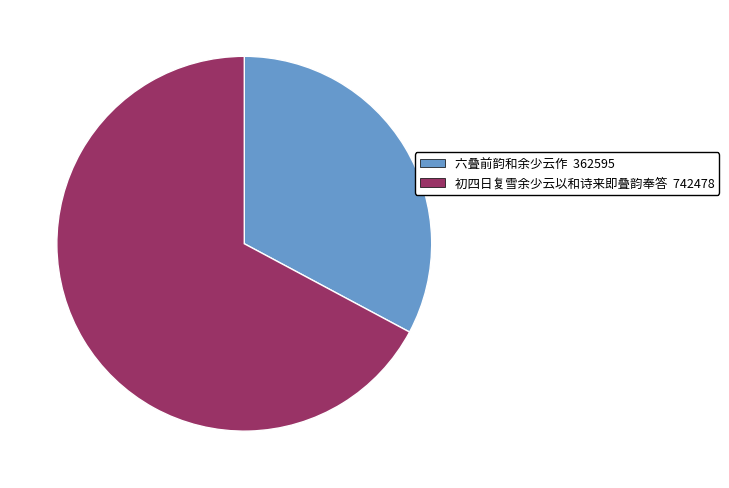

True or false: 六叠前韵和余少云作 accounts for 33% of the total.

True